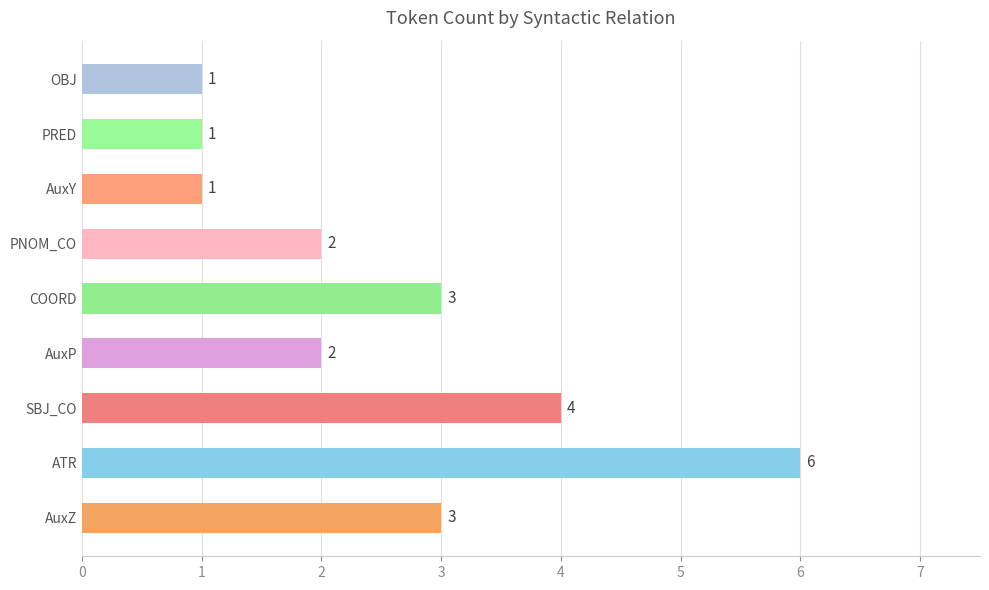

The chart shows a value of 3 at AuxZ. True or false?

True